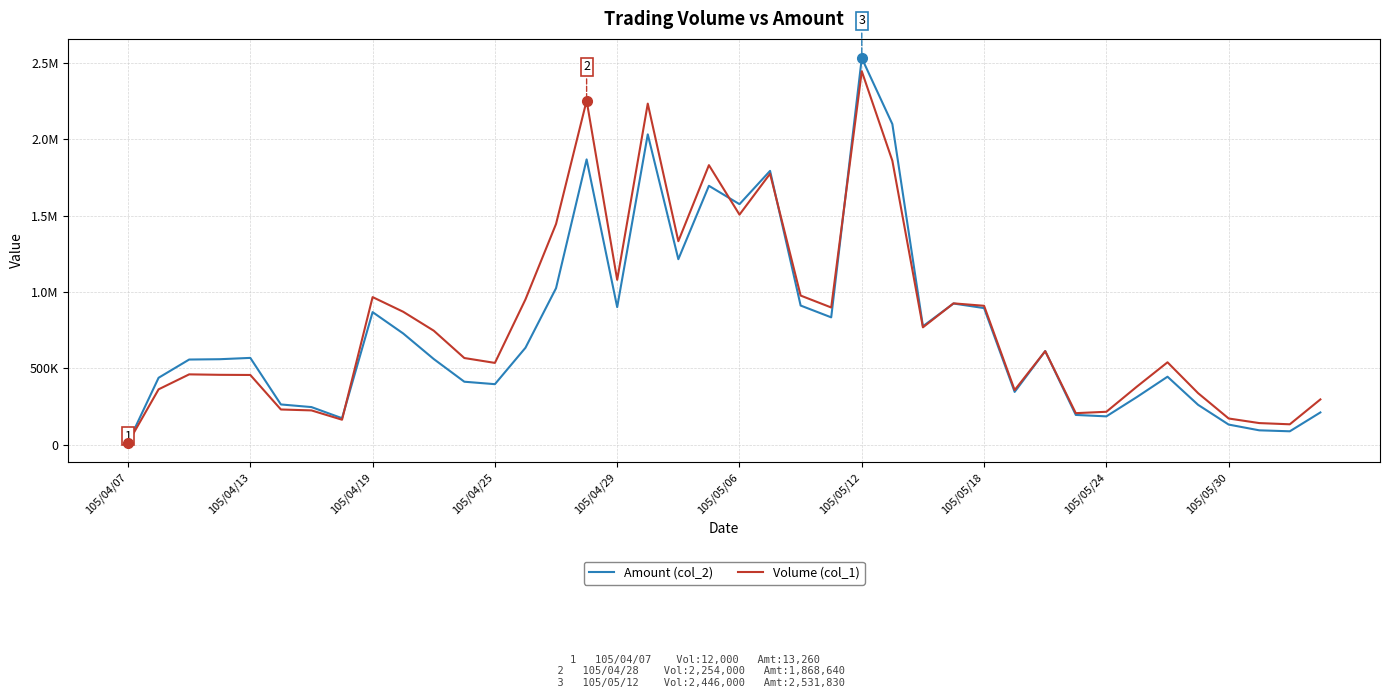

What is the maximum value shown in the chart?

2531830